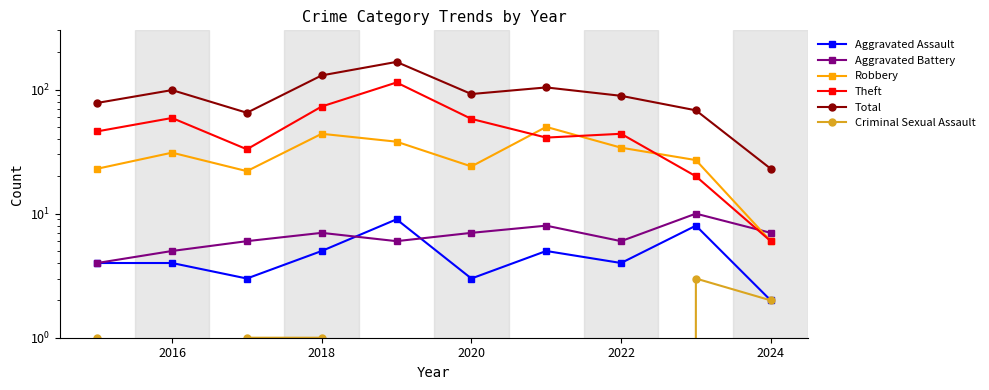

How many values in the Theft series are below 46?

5